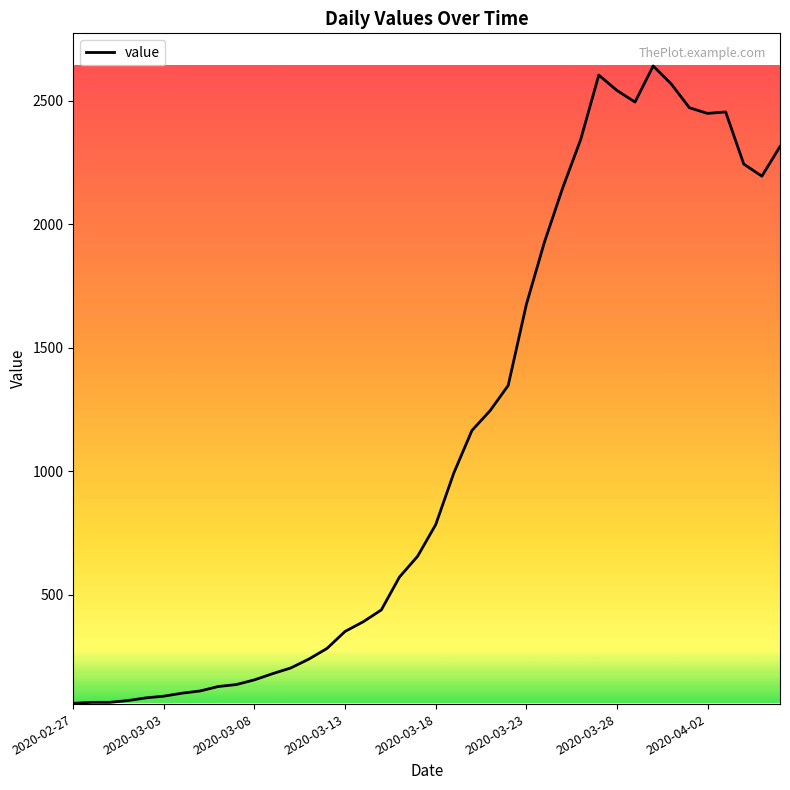

What is the greatest value displayed?

2640